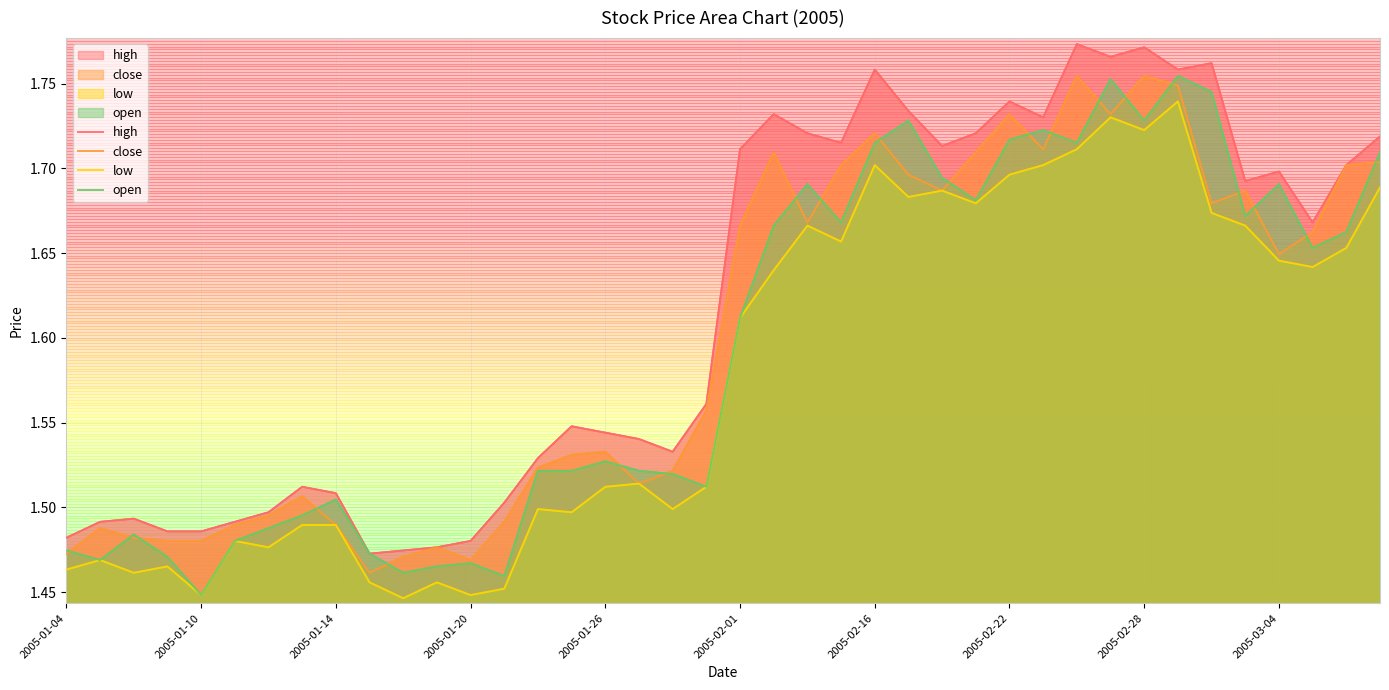

What is the difference between the highest and lowest values at 13?

0.1